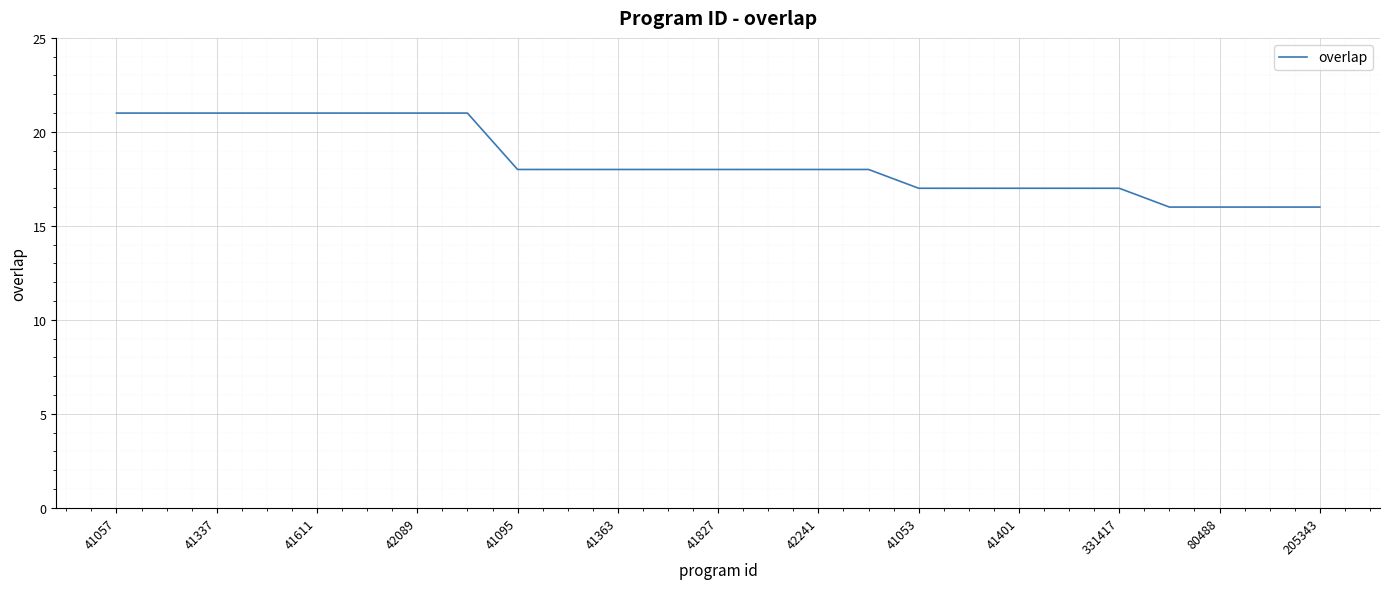

What is the maximum value shown in the chart?

21